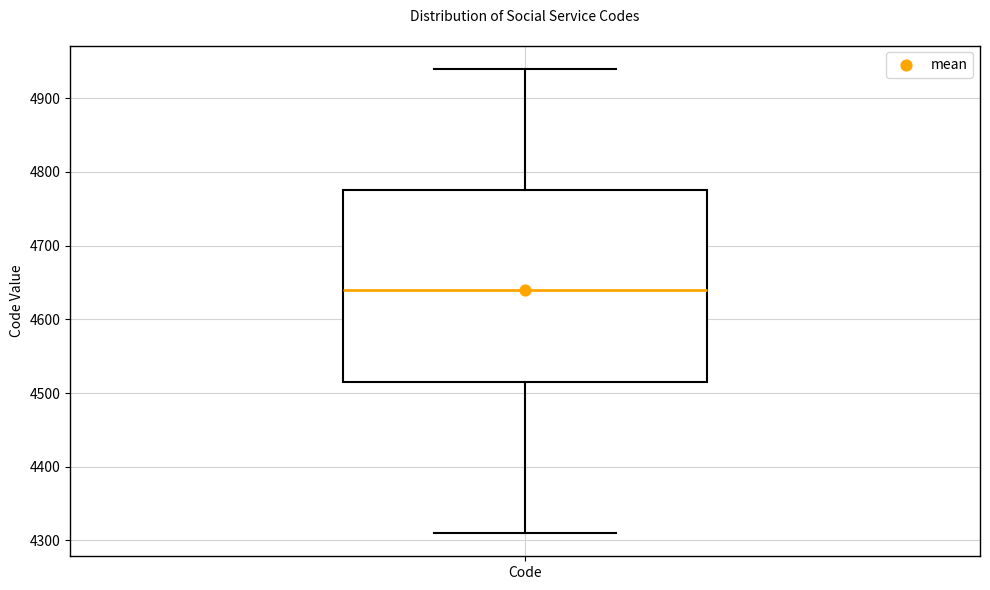

Read this box plot against the y-axis: the position of the median line, the range covered by the box, and the ends of both whiskers. The values are not printed on the chart, so give them approximately, as read against the axis.

median 4640, box 4520 to 4780, whiskers 4310 to 4940